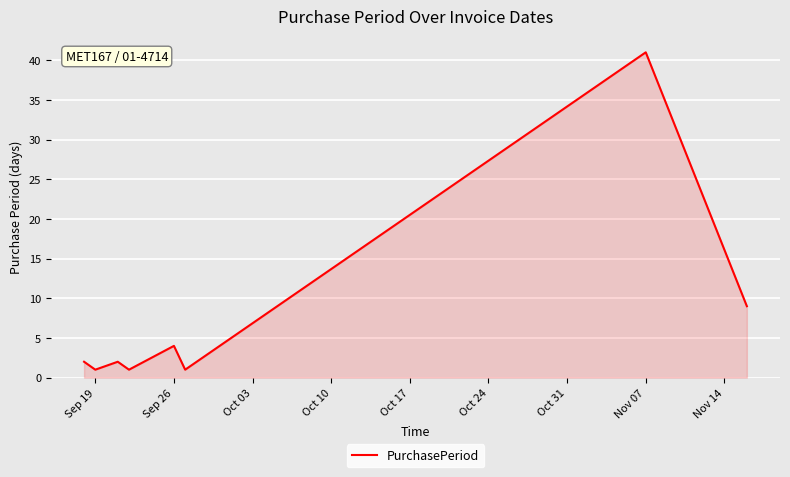

True or false: the data has more than 0 interior local peaks.

True